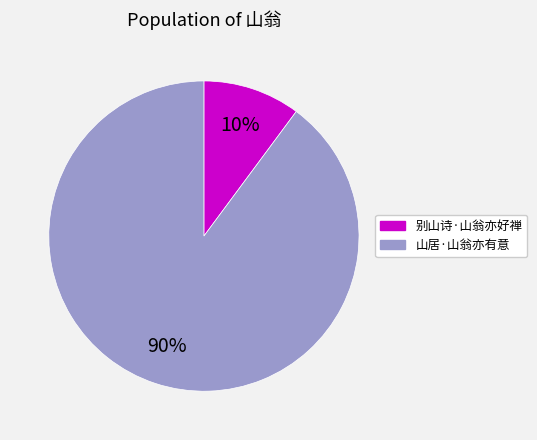

What is the majority slice?

山居·山翁亦有意